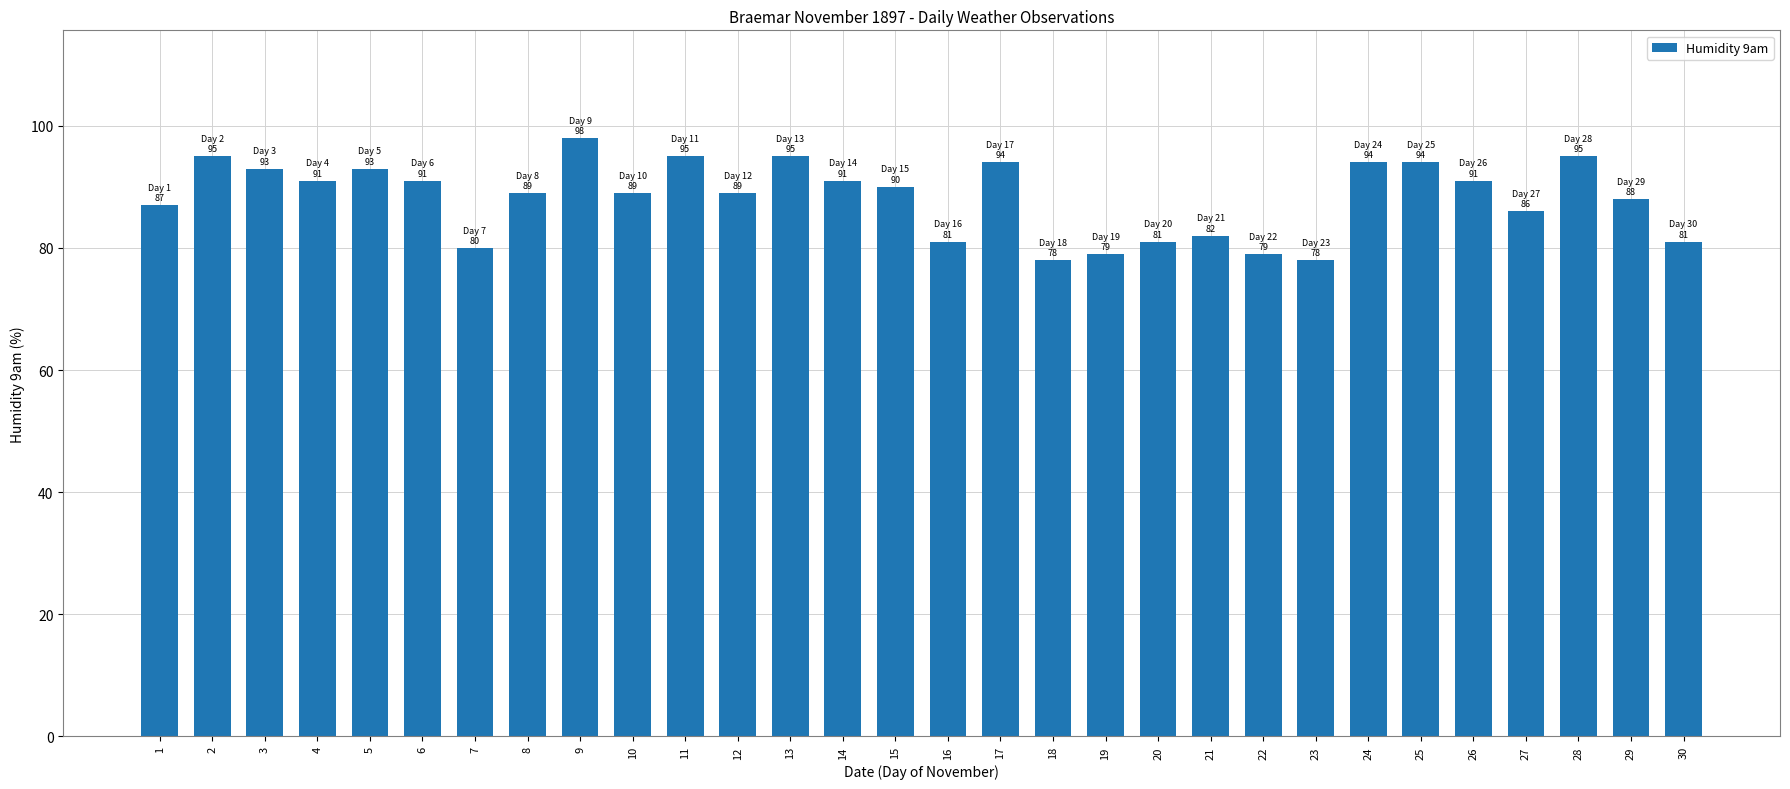

Between 9 and 2, which is larger?

9